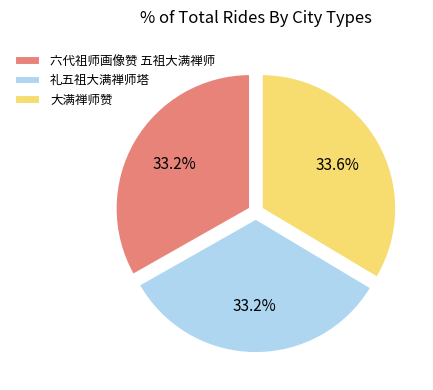

What percentage do 六代祖师画像赞 五祖大满禅师 and 大满禅师赞 together represent?

66.8%